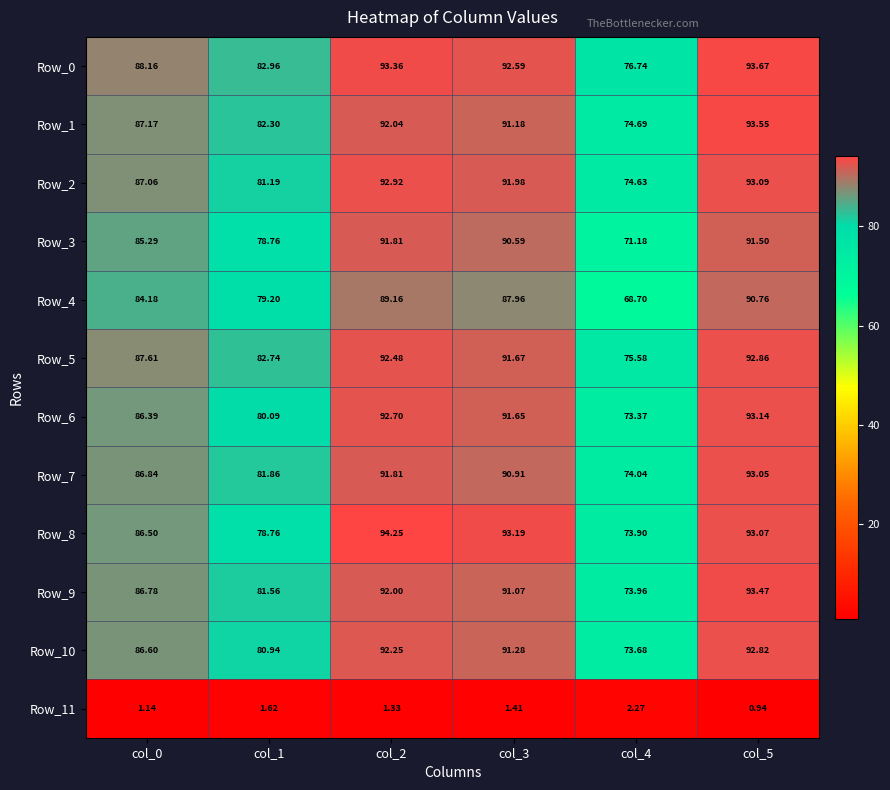

Is the value of Row_2 at col_5 greater than the value of Row_6 at col_3?

Yes